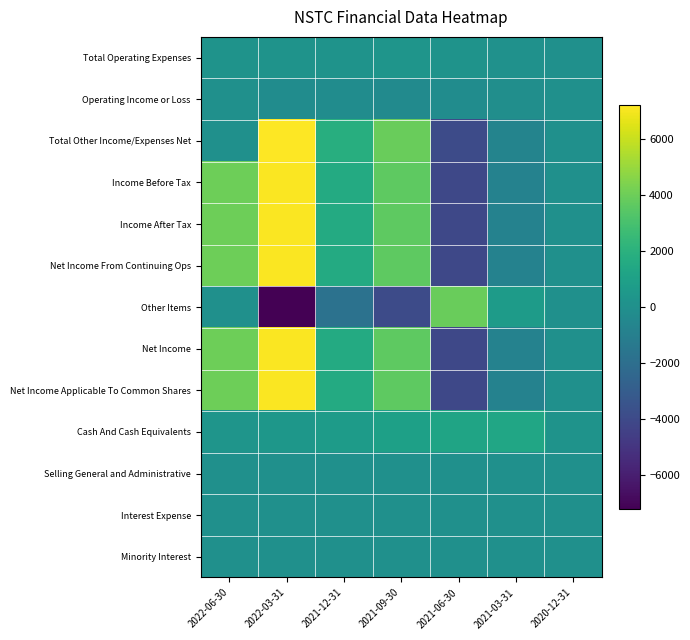

Which has a higher value, 2021-12-31 or 2022-03-31?

2021-12-31